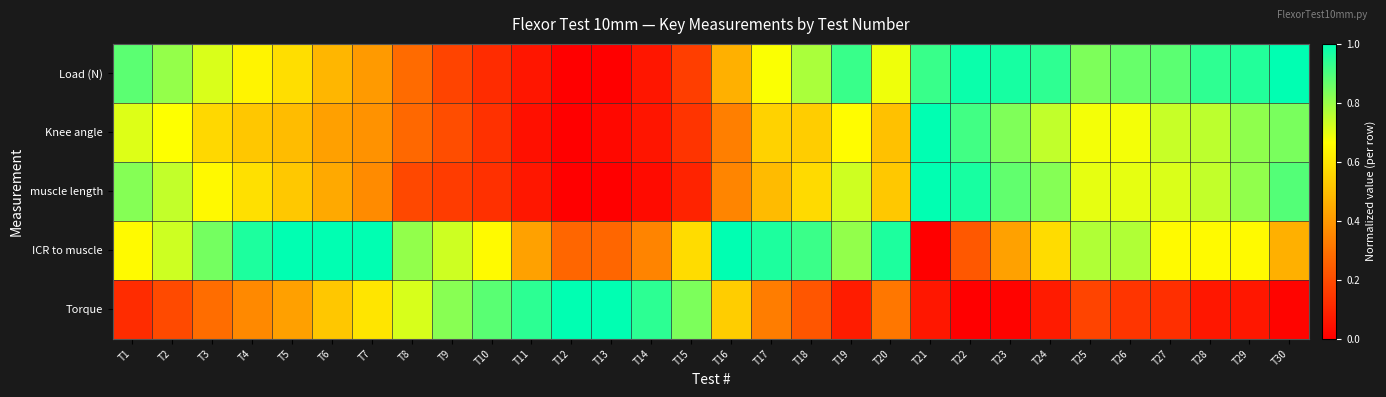

Between T2 and T21, which series saw the biggest shift?

ICR to muscle